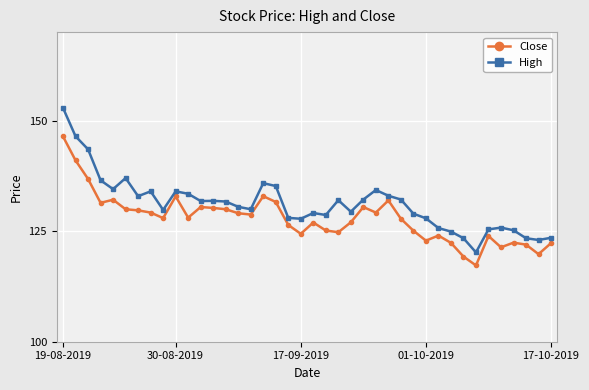

True or false: High has more than 1 interior local peaks.

True